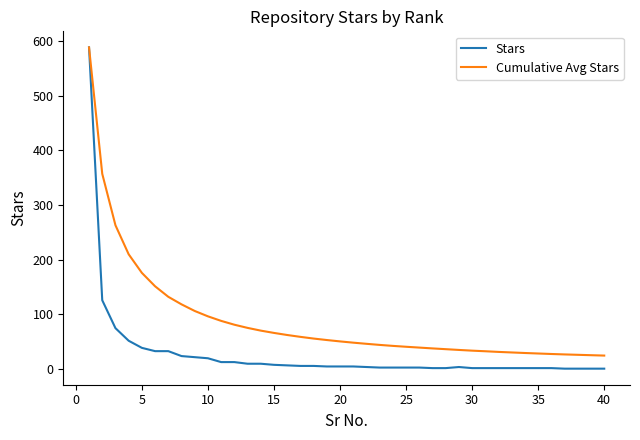

Which series has the largest total across all categories?

Cumulative Avg Stars